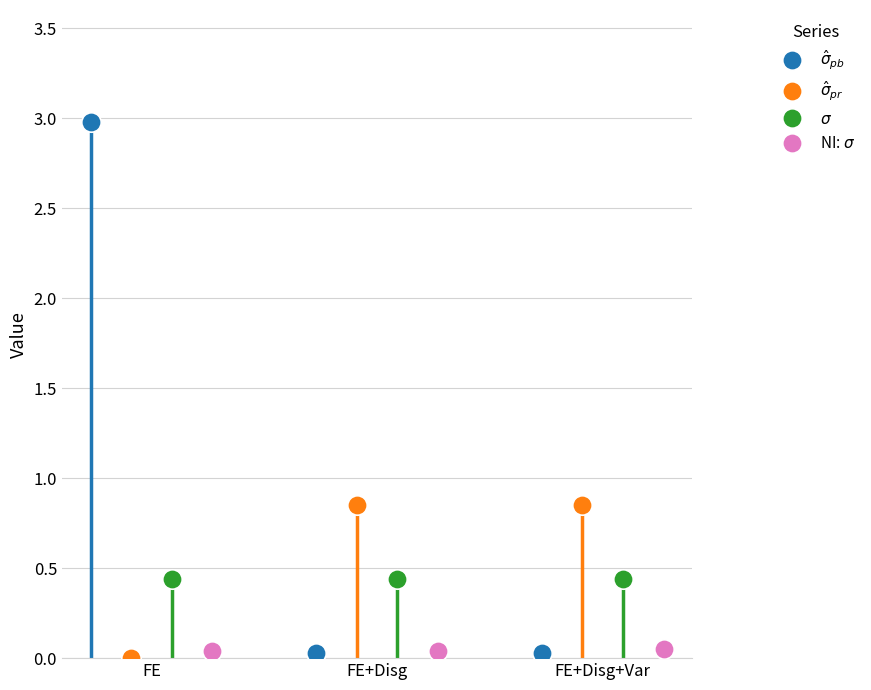

At which category is the sum across all series the highest?

FE